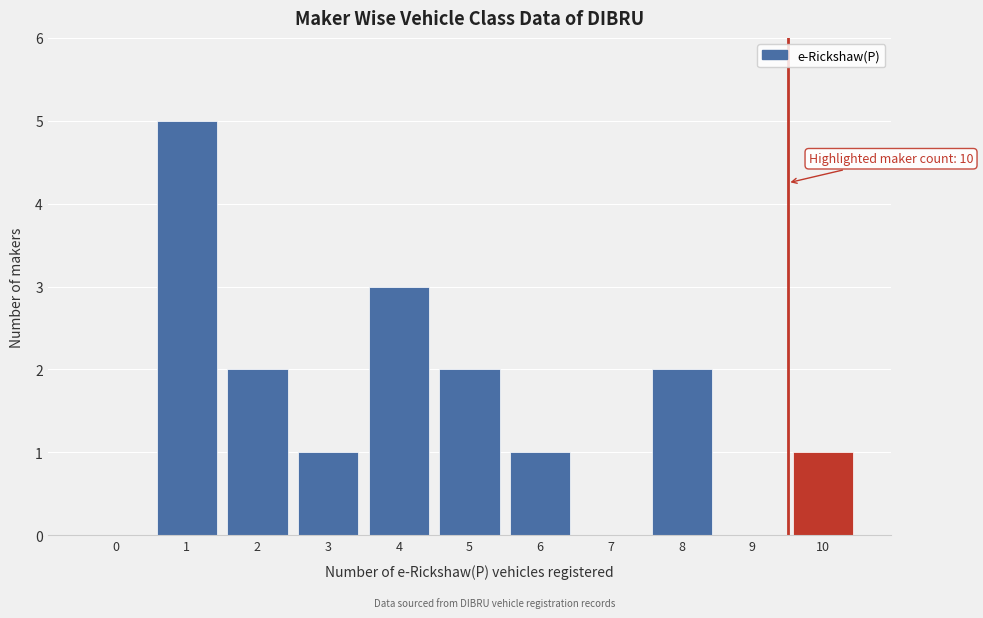

Reading left to right, transcribe all the data shown in this chart.

0=0	1=5	2=2	3=1	4=3	5=2	6=1	7=0	8=2	9=0	10=1